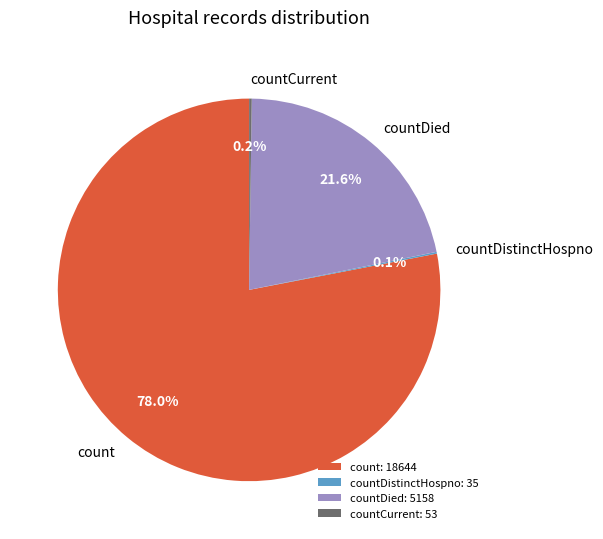

What portion of the pie excludes countDied?

78.4%